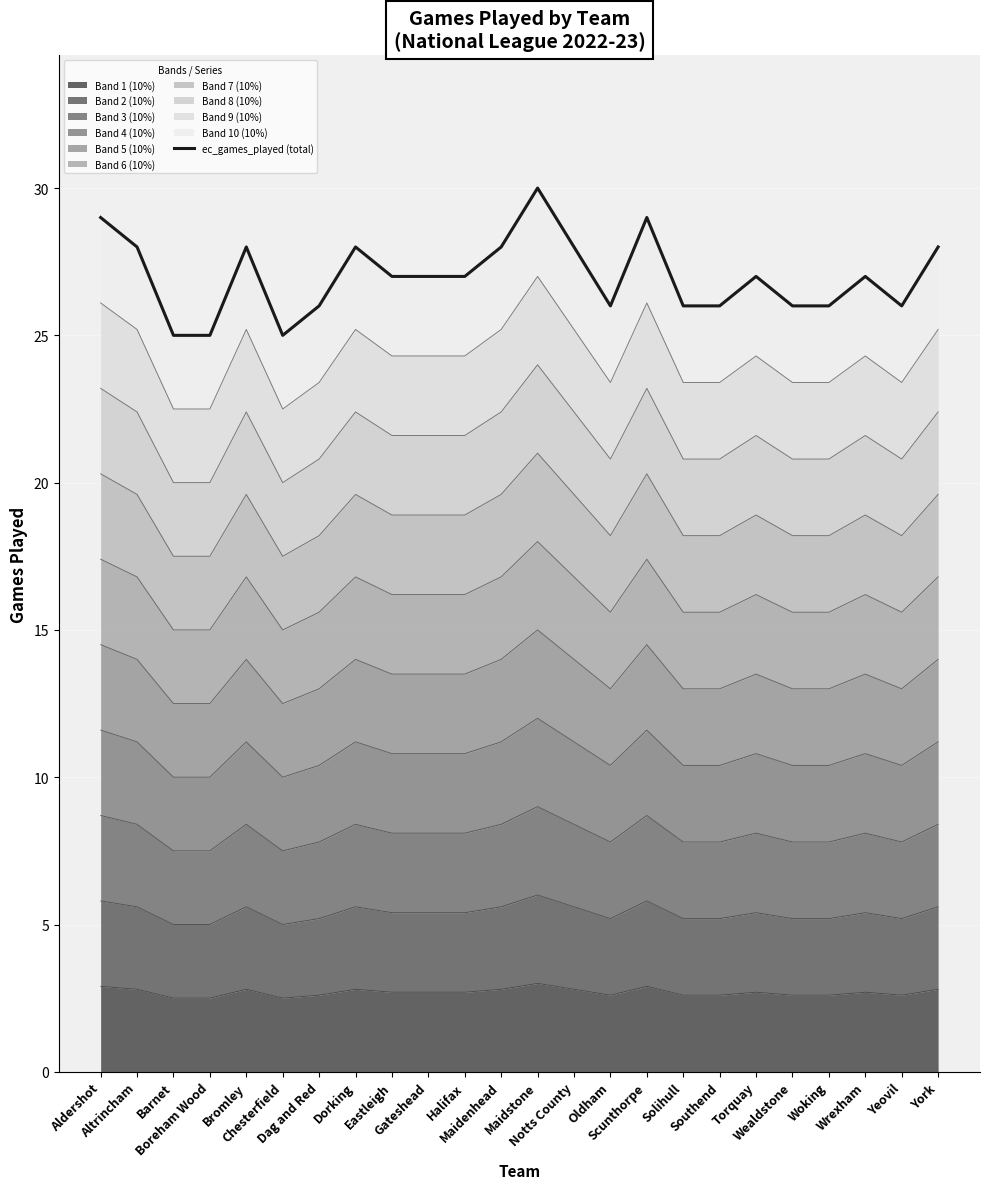

How many lines are shown in the chart?

1